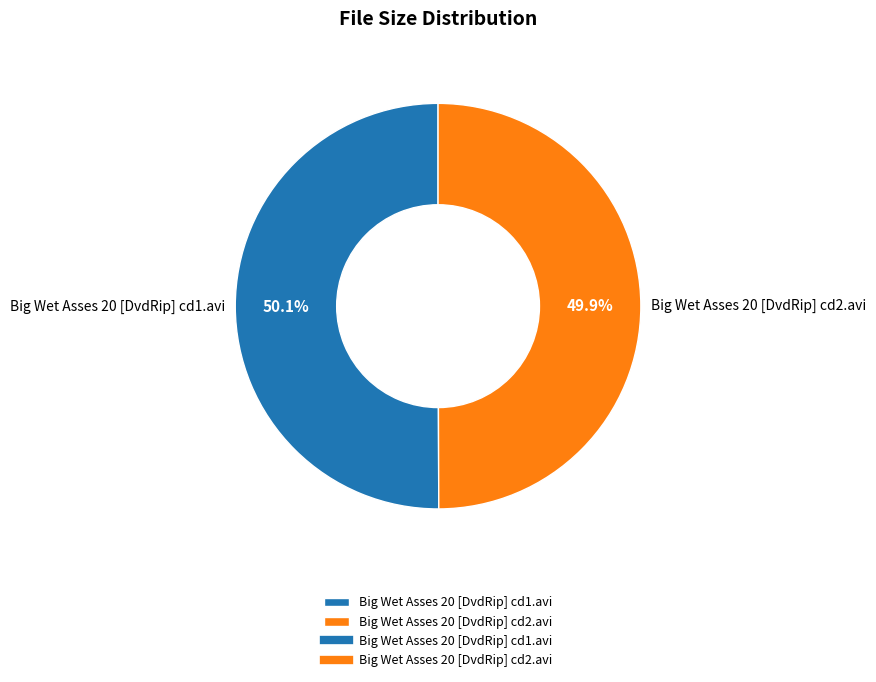

To the nearest percent, what portion does Big Wet Asses 20 [DvdRip] cd1.avi represent?

50%